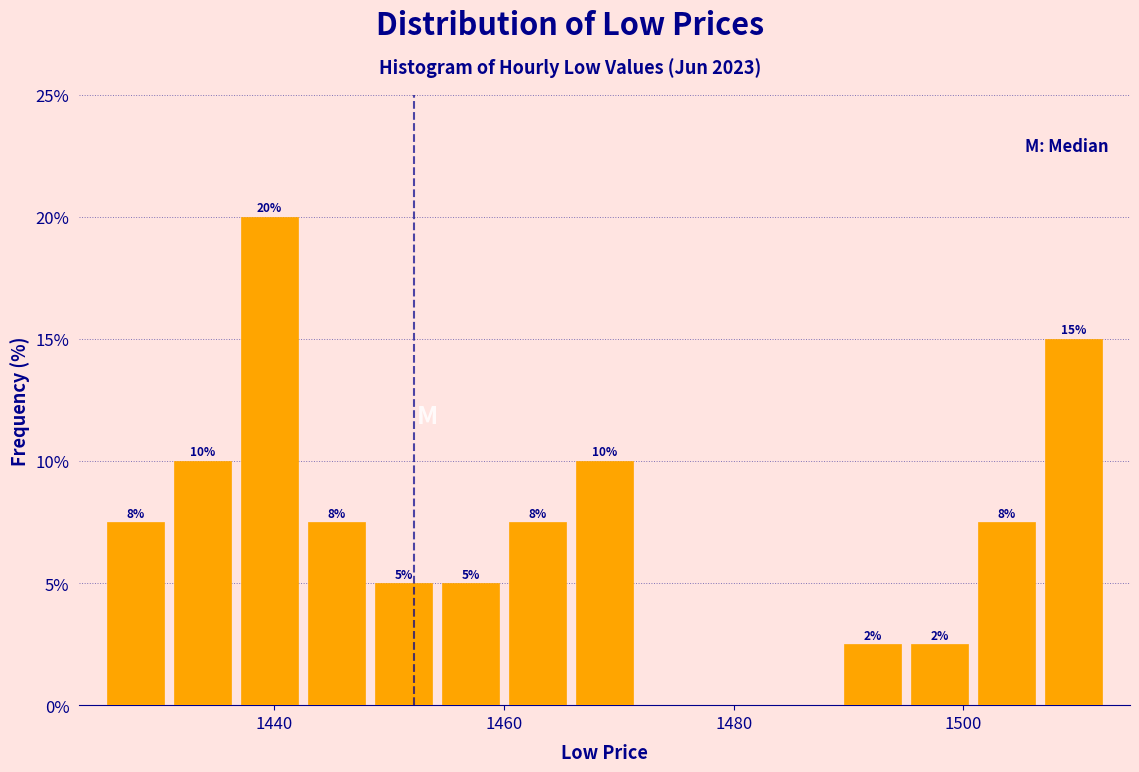

Around what value on the x-axis is the tallest bar? Give the approximate position of its centre, as read against the axis.

1440